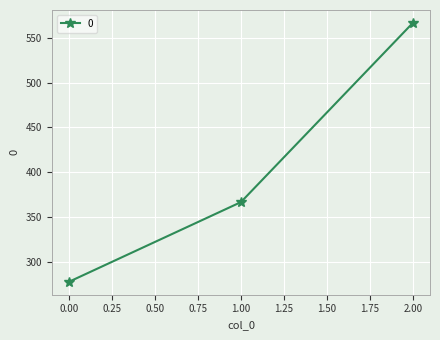

Is it true that the value at 0.00 is 149.7?

False